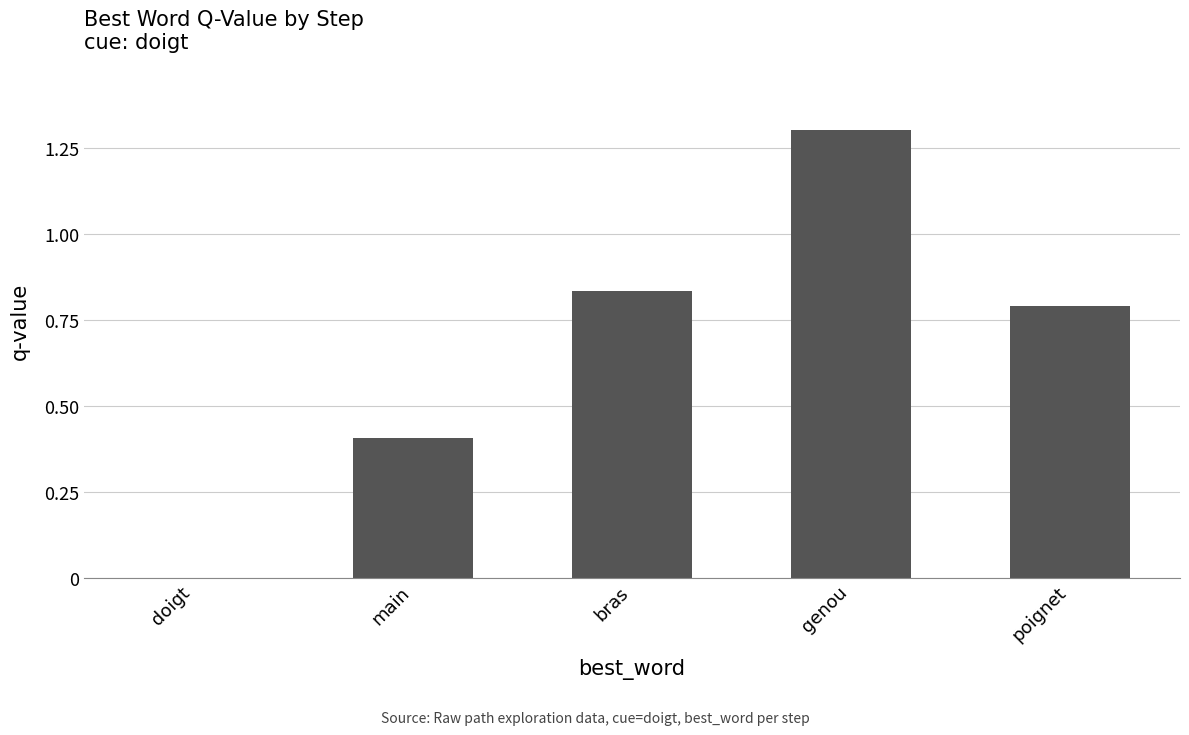

The chart shows a value of 1.2 at poignet. True or false?

False